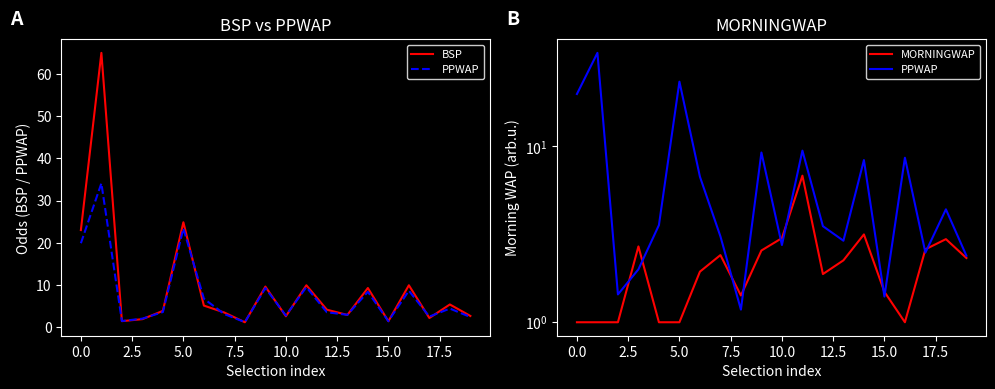

Which series has the largest range (max minus min)?

BSP